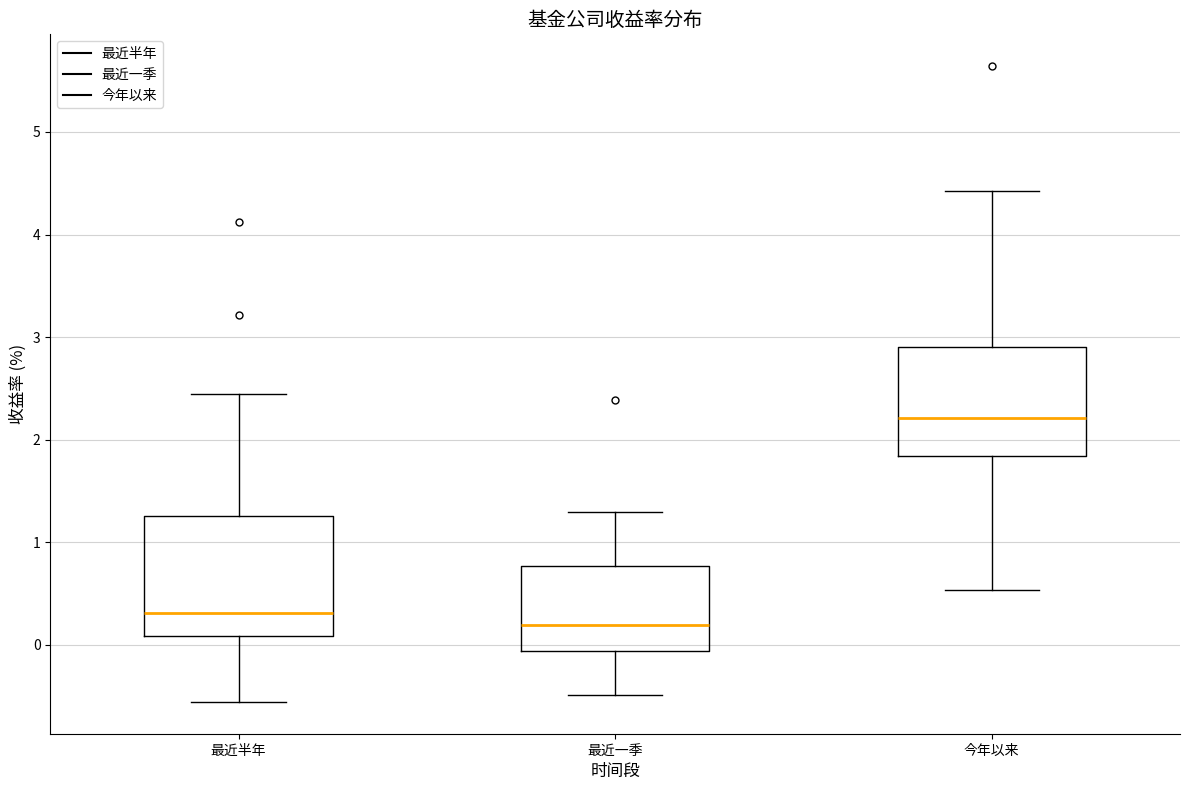

Where does the median line of the box for 最近半年 sit on the y-axis? The values are not printed on the chart, so give them approximately, as read against the axis.

0.3